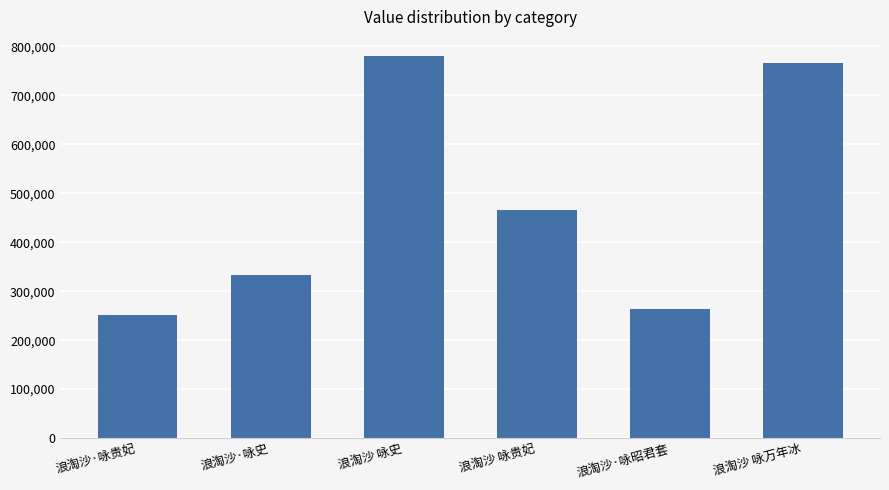

What is the change in value from 浪淘沙·咏贵妃 to 浪淘沙 咏史?

+529387